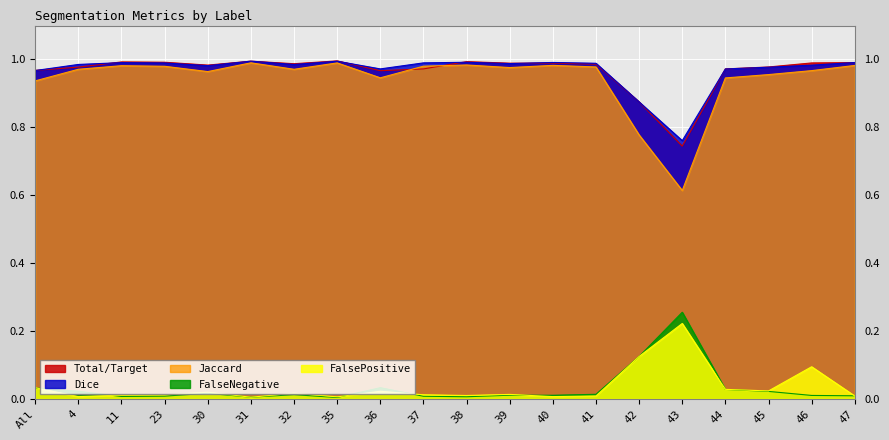

The value of Jaccard at 37 is 1.0. True or false?

True